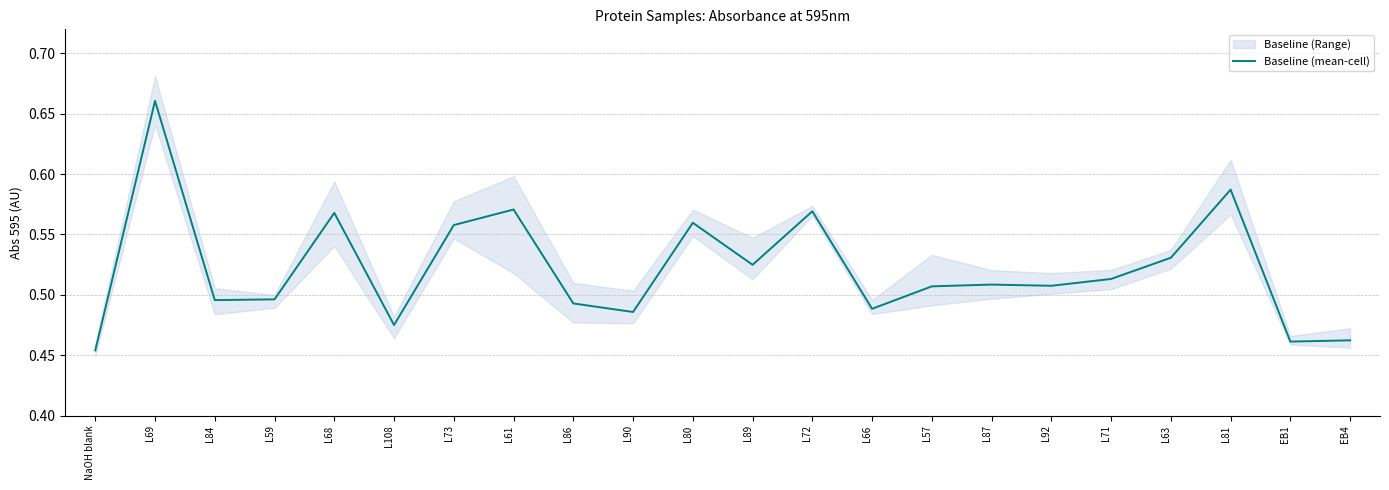

What is the difference between the second highest and second lowest values?

0.1